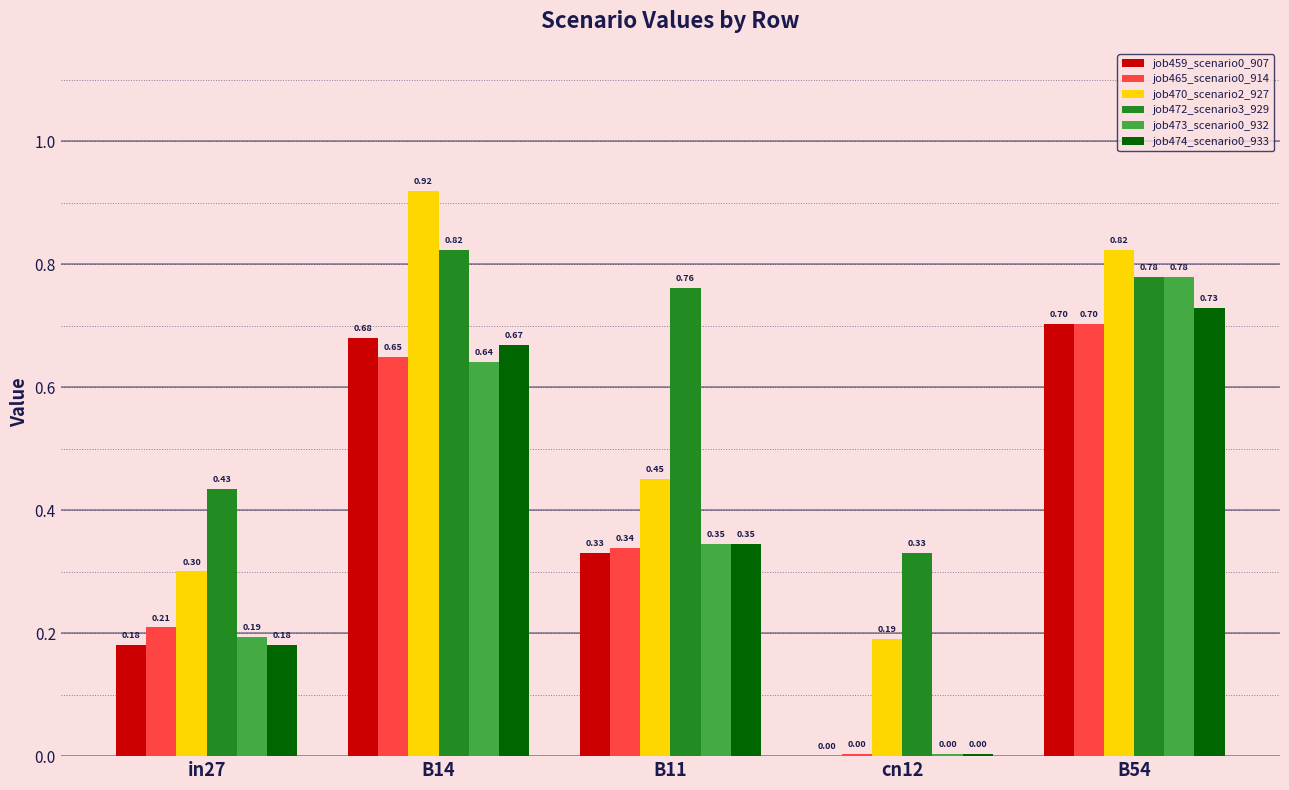

How many categories are shown in the chart?

5